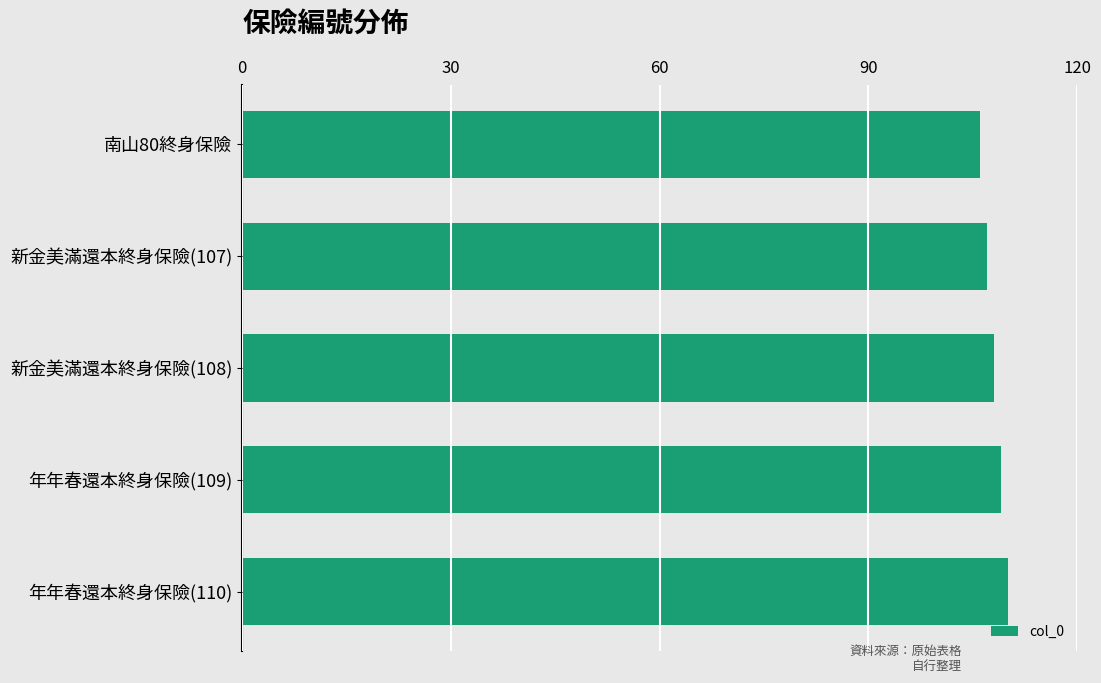

How many data points are less than 108?

2